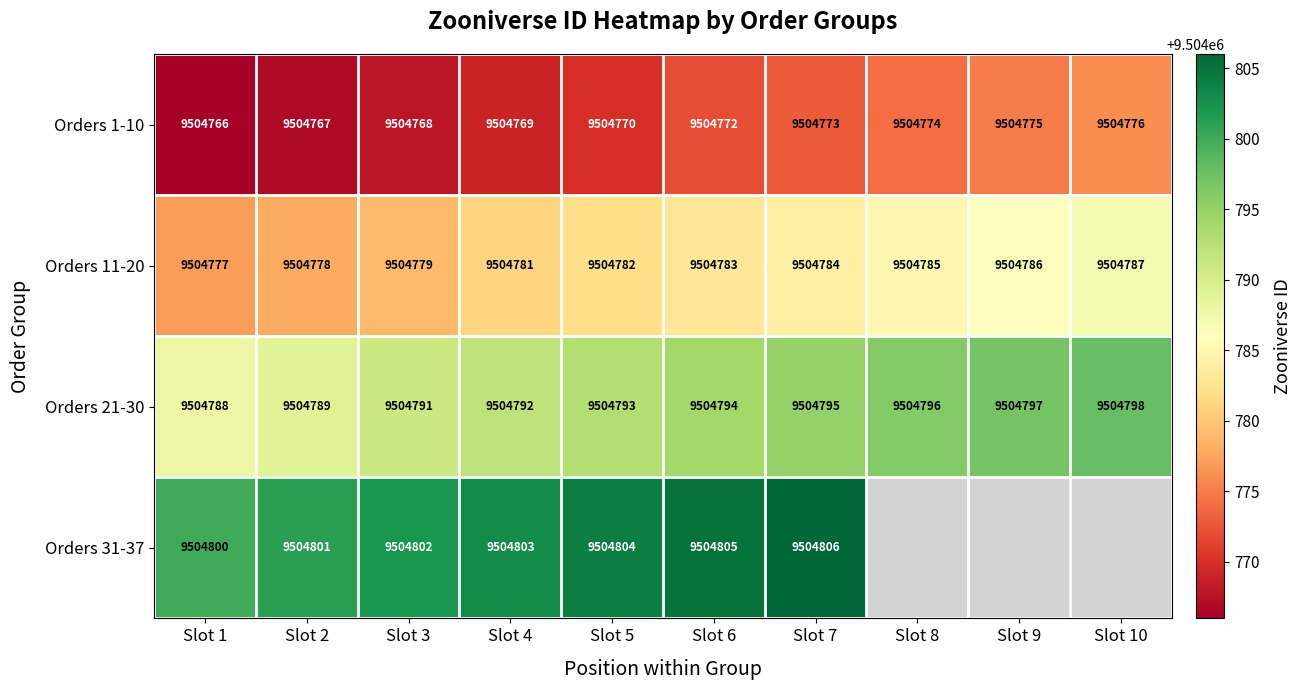

Rank the series at Slot 7 from highest to lowest value.

Orders 31-37, Orders 21-30, Orders 11-20, Orders 1-10